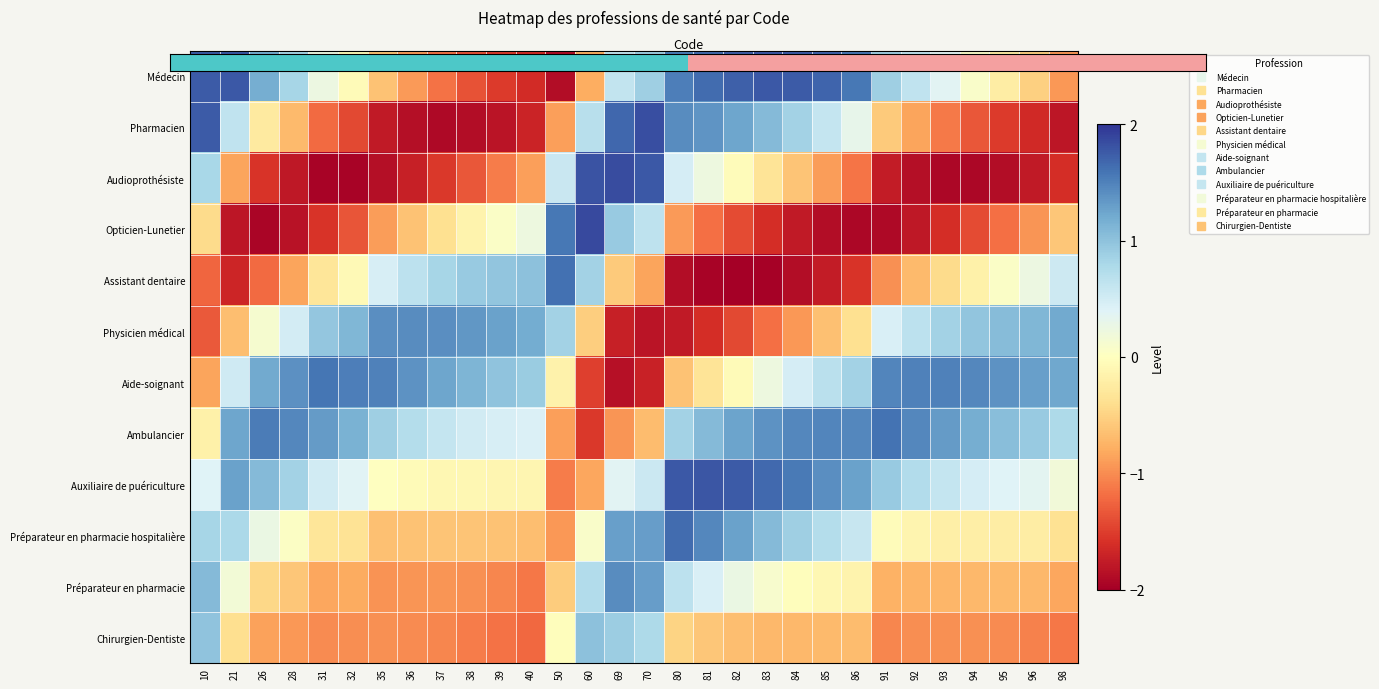

What is the total value across all series at 26?

-0.1